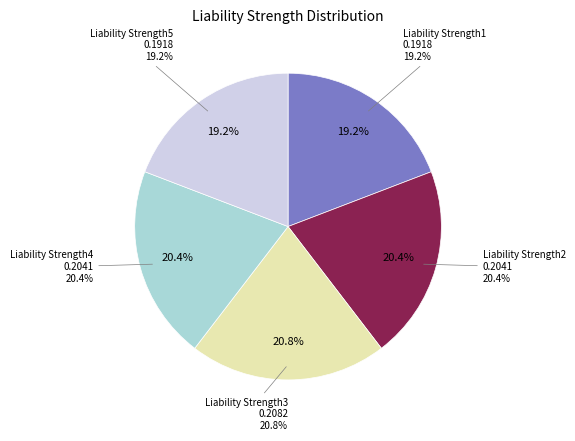

Is there a majority slice in this chart?

No